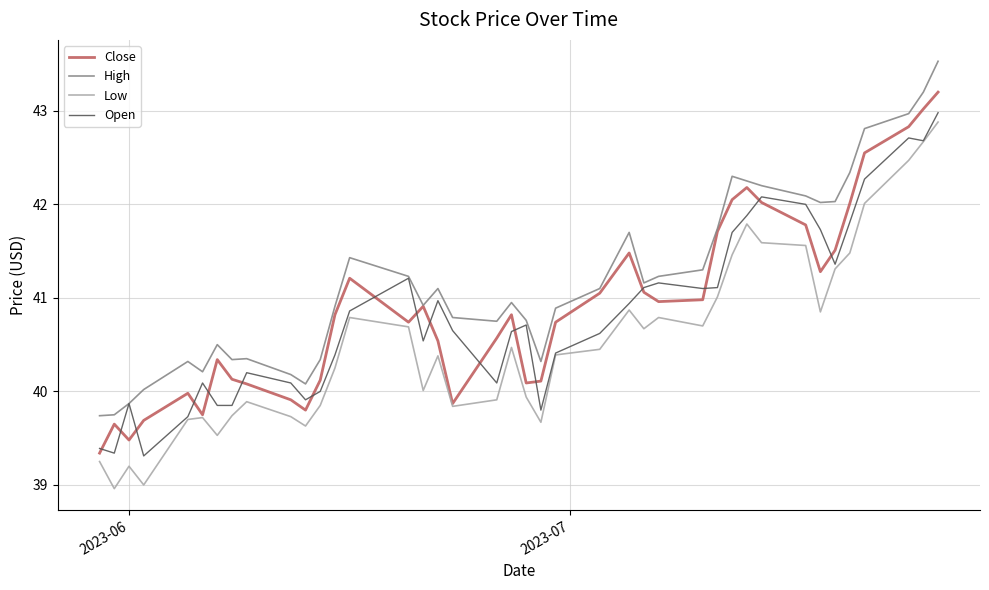

What is the lowest value of the High series?

39.7